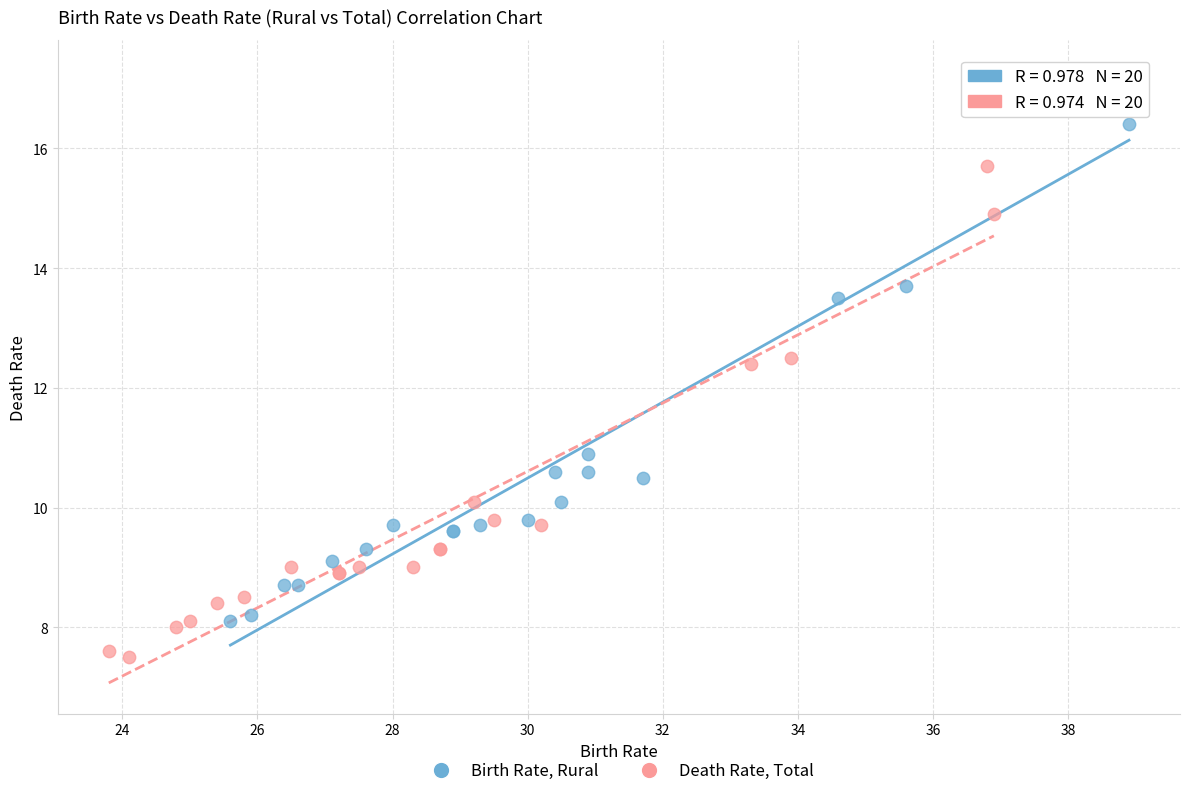

Which series contains the lowest Y value?

Death Rate, Total